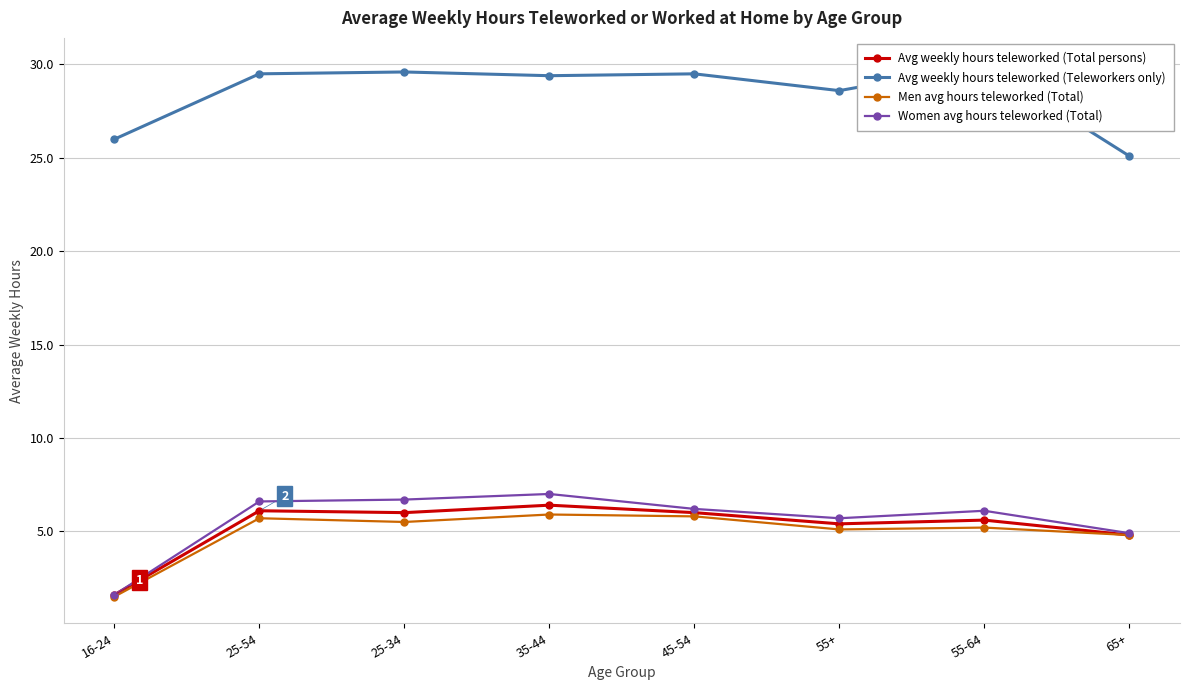

Rank the series at 25-54 from lowest to highest value.

Men avg hours teleworked (Total), Avg weekly hours teleworked (Total persons), Women avg hours teleworked (Total), Avg weekly hours teleworked (Teleworkers only)